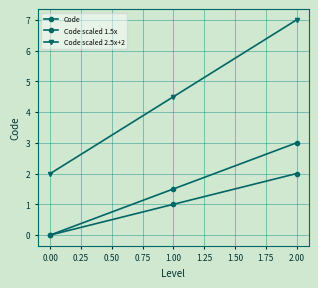

How many lines are shown in the chart?

3